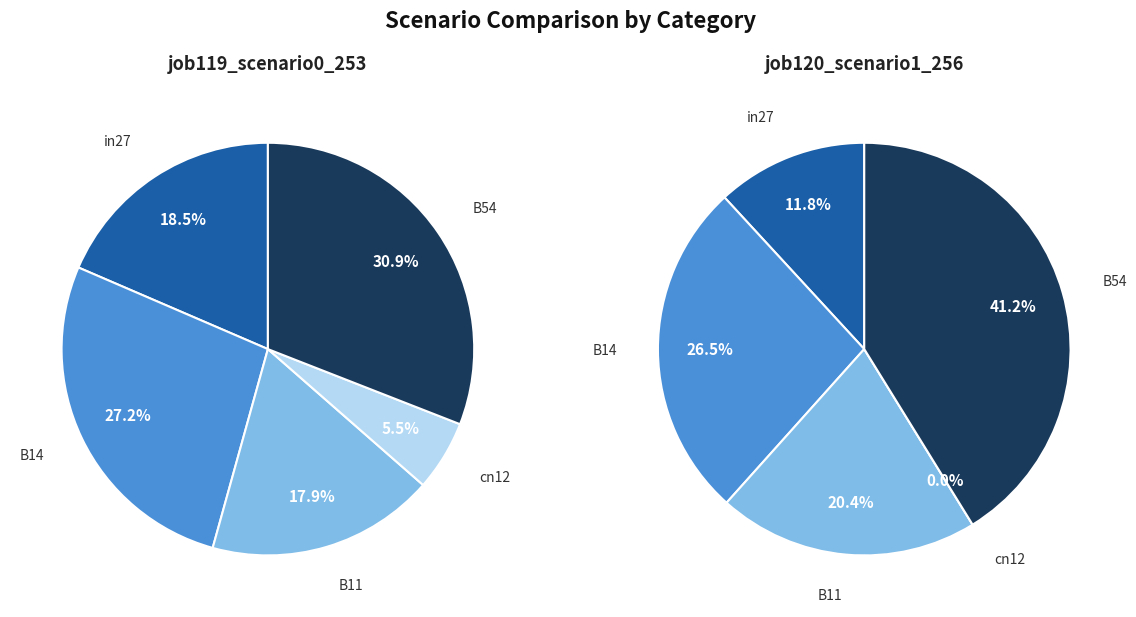

What is the largest slice in the pie chart?

B54